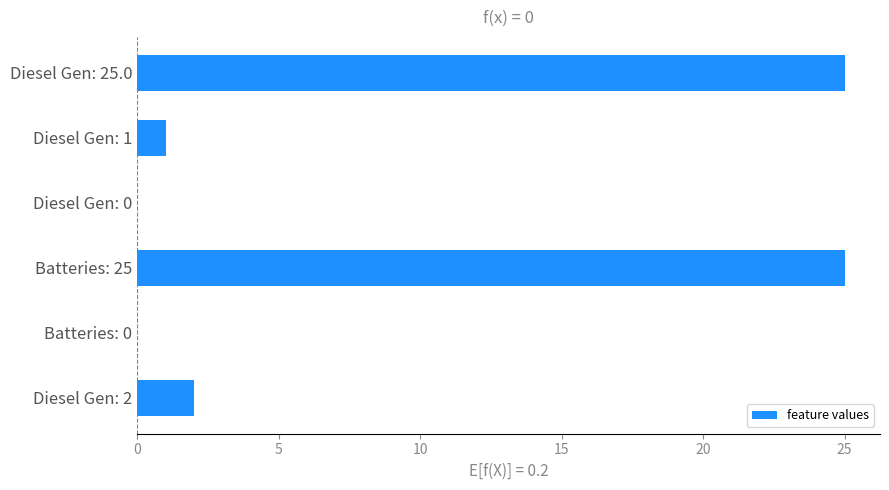

At which label is the value closest to 12?

Diesel Gen: 2